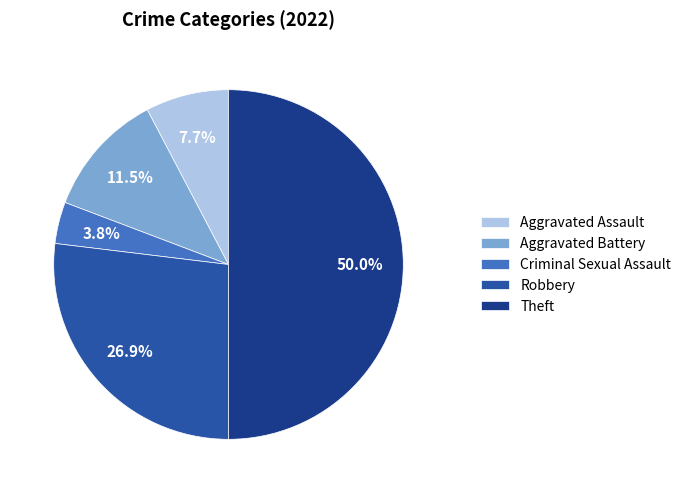

Is the sum of Robbery and Aggravated Assault greater than half?

No